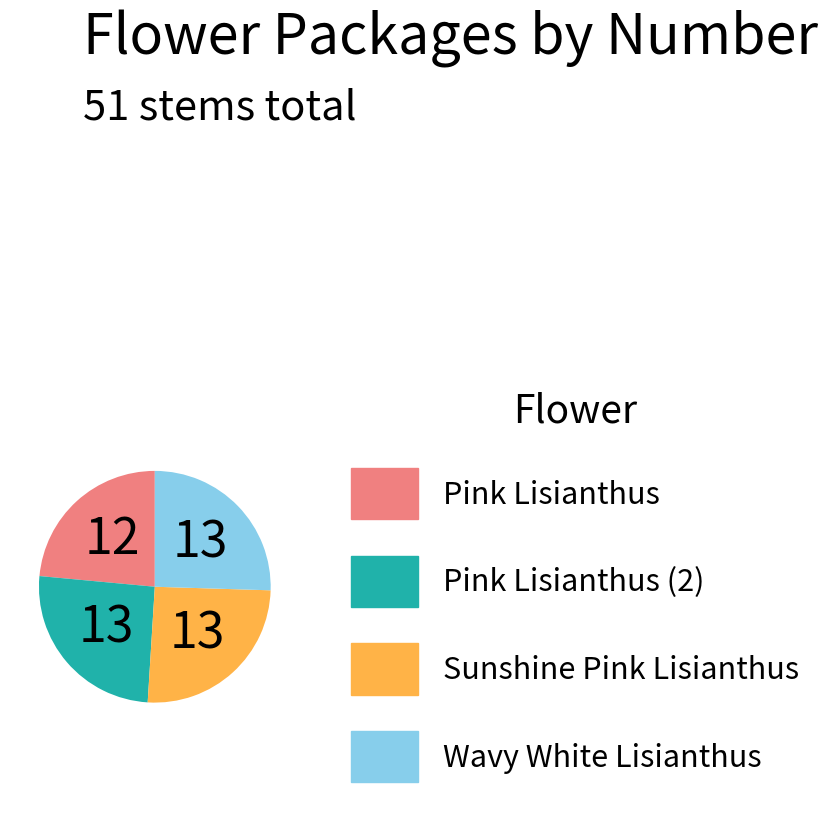

Does any single category account for the majority?

No